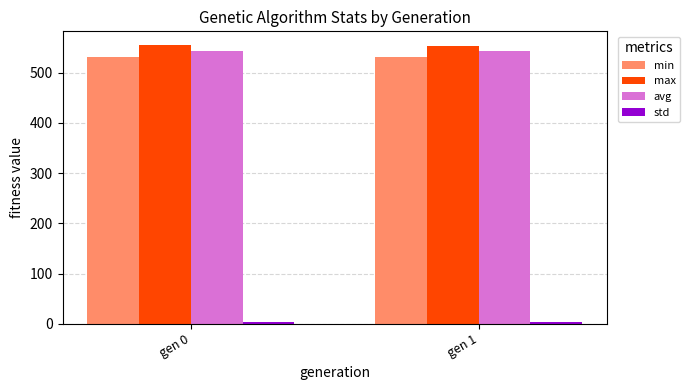

What is the average value of the avg series?

542.8